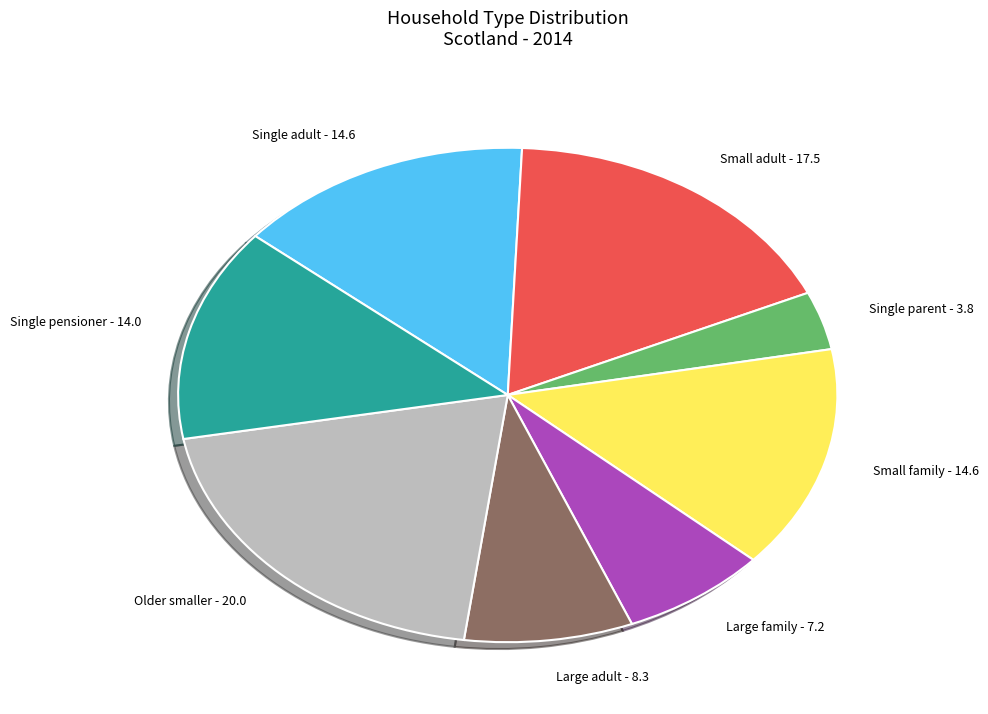

Which has a higher value, Large adult - 8.3 or Large family - 7.2?

Large adult - 8.3